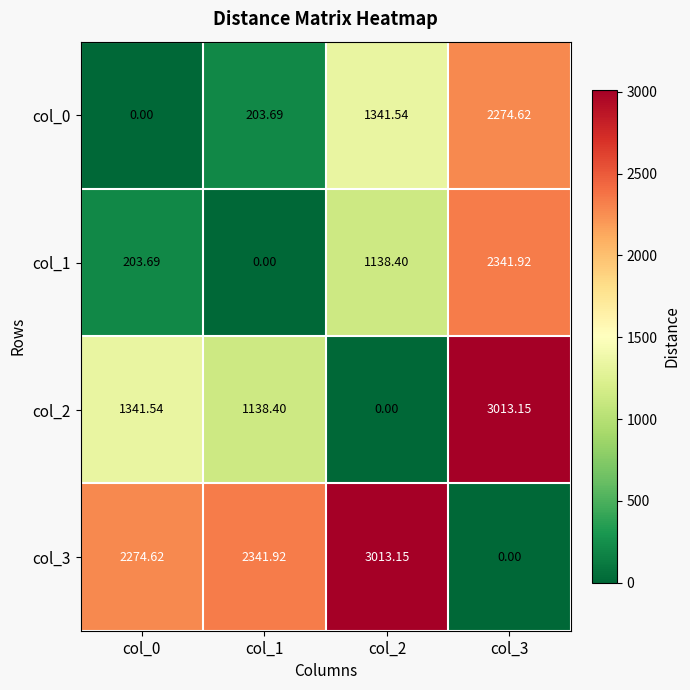

Is the value of col_3 at col_0 greater than the value of col_2 at col_2?

Yes